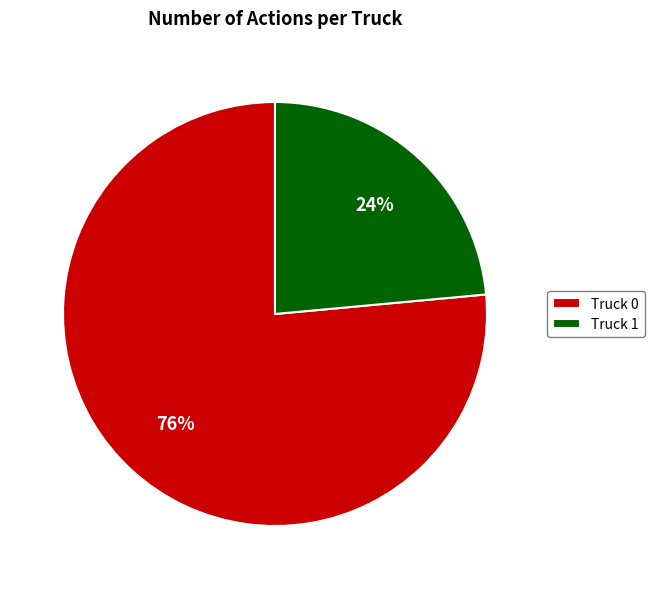

To the nearest percent, what percentage of the pie is Truck 0?

76%